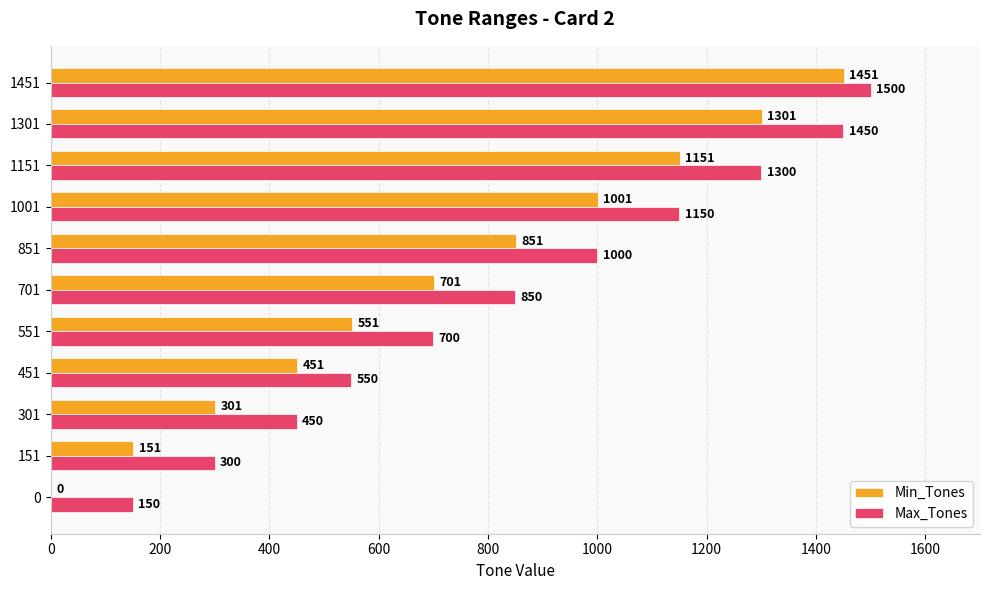

Is the value of Max_Tones at 1301 greater than the value of Min_Tones at 1151?

Yes